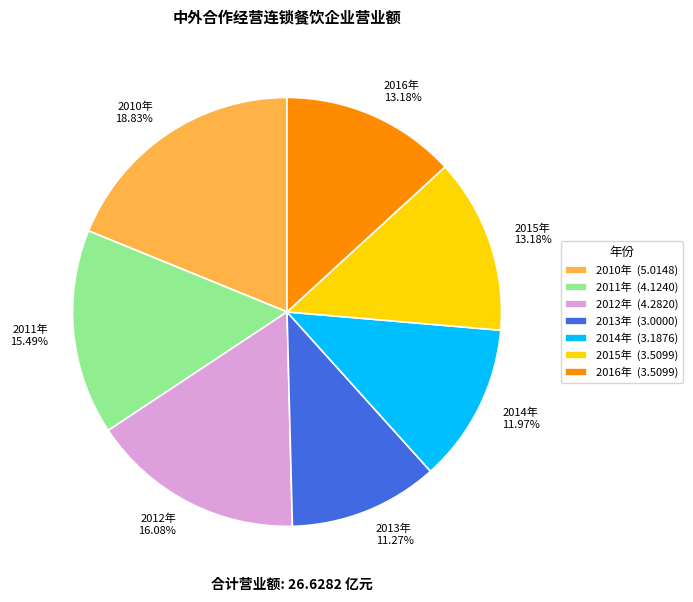

Is the sum of 2013年 11.27% and 2016年 13.18% greater than half?

No